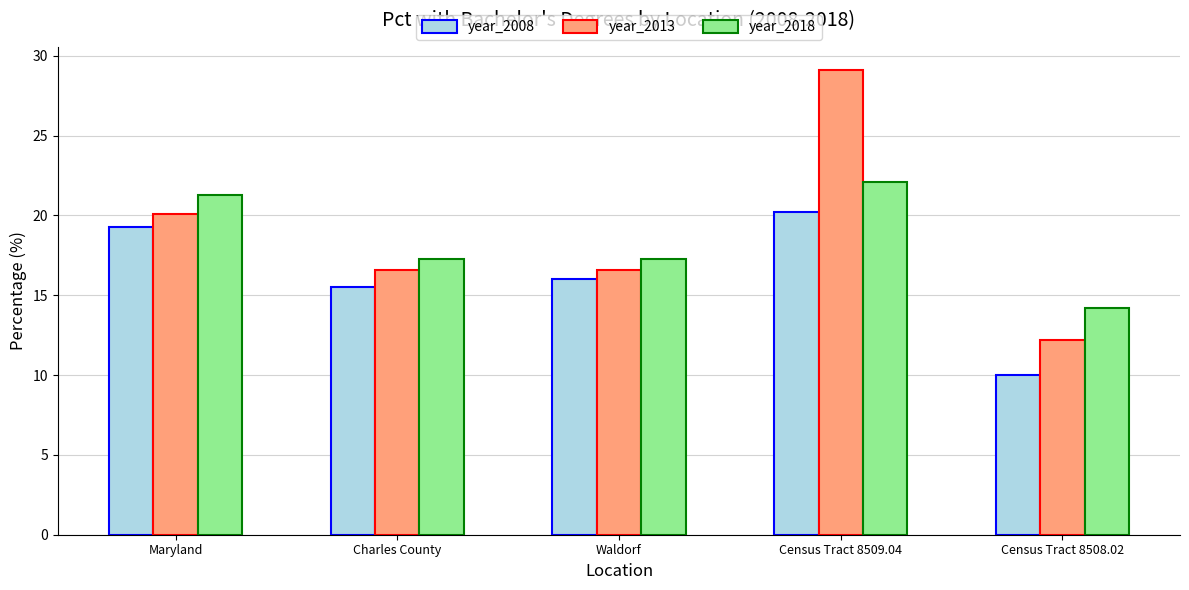

Where is year_2008 nearest to the value 15?

Charles County